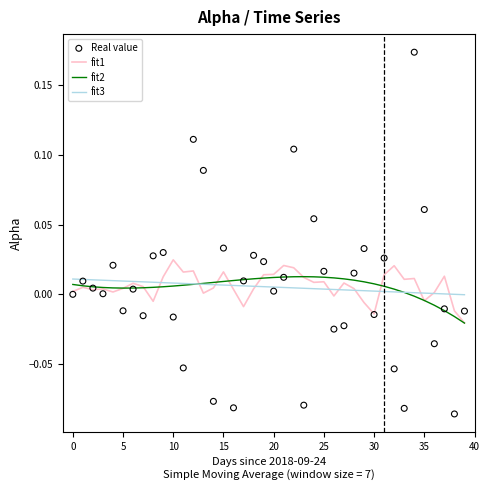

What is the total value across all series at 22?

0.1